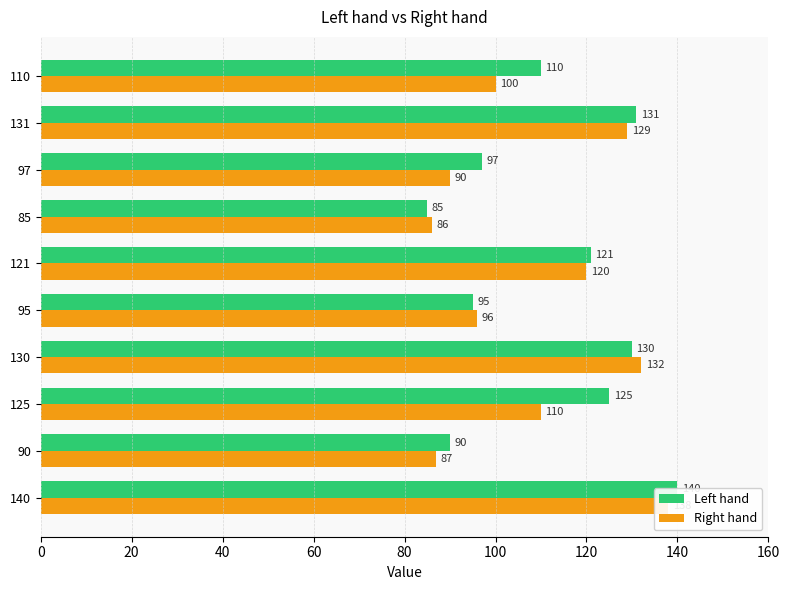

What are all the series names shown in the legend?

Left hand, Right hand